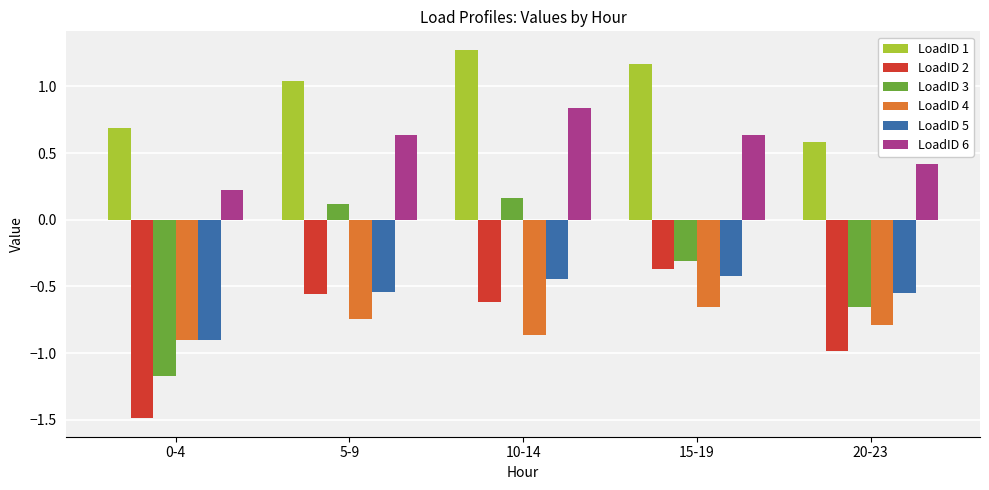

What is the label of the 5th bar from the left?

20-23